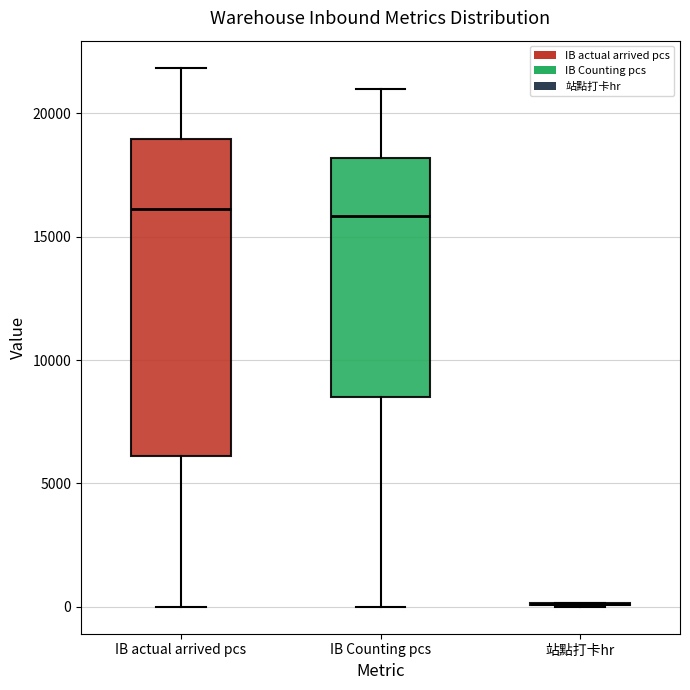

Reading left to right, read every box against the y-axis: the position of its median line, the range the box covers, and the ends of its whiskers. The values are not printed on the chart, so give them approximately, as read against the axis.

IB actual arrived pcs: median 16000, box 6000 to 19000, whiskers 0 to 22000
IB Counting pcs: median 16000, box 8500 to 18000, whiskers 0 to 21000
站點打卡hr: box collapsed to a line at 0, whiskers 0 to 0